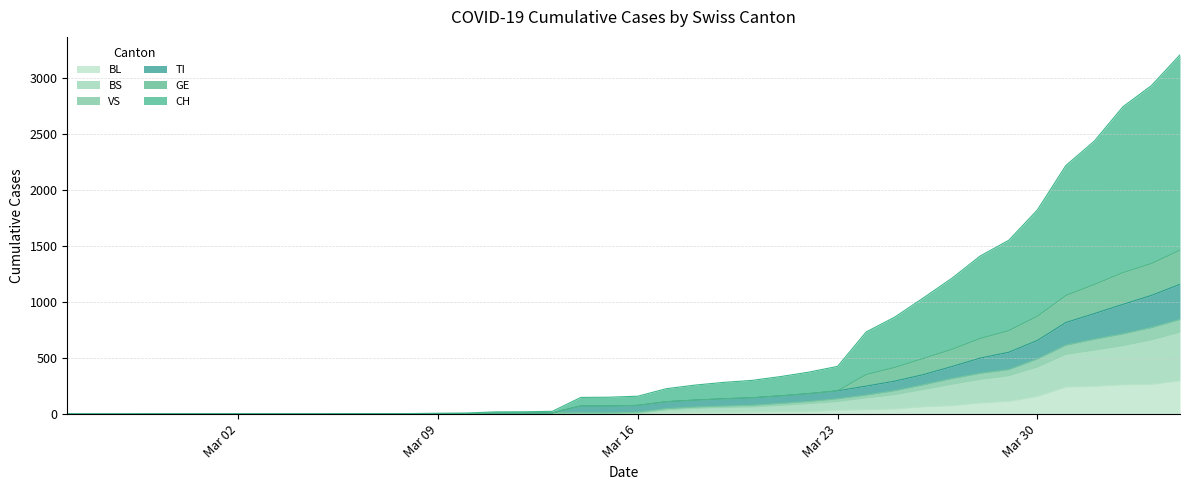

Count the number of categories in the chart.

40